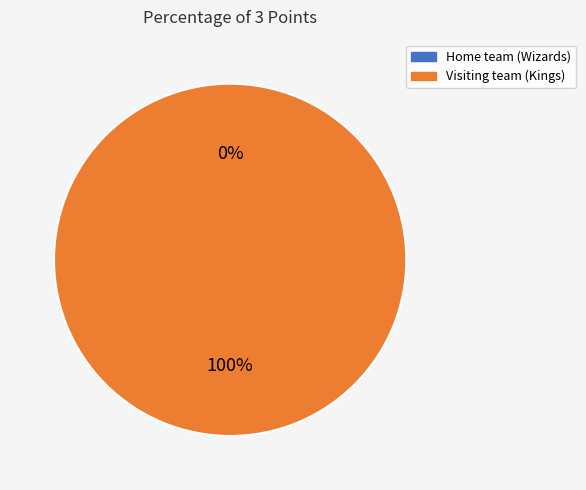

To the nearest percent, what is the average slice percentage?

50%